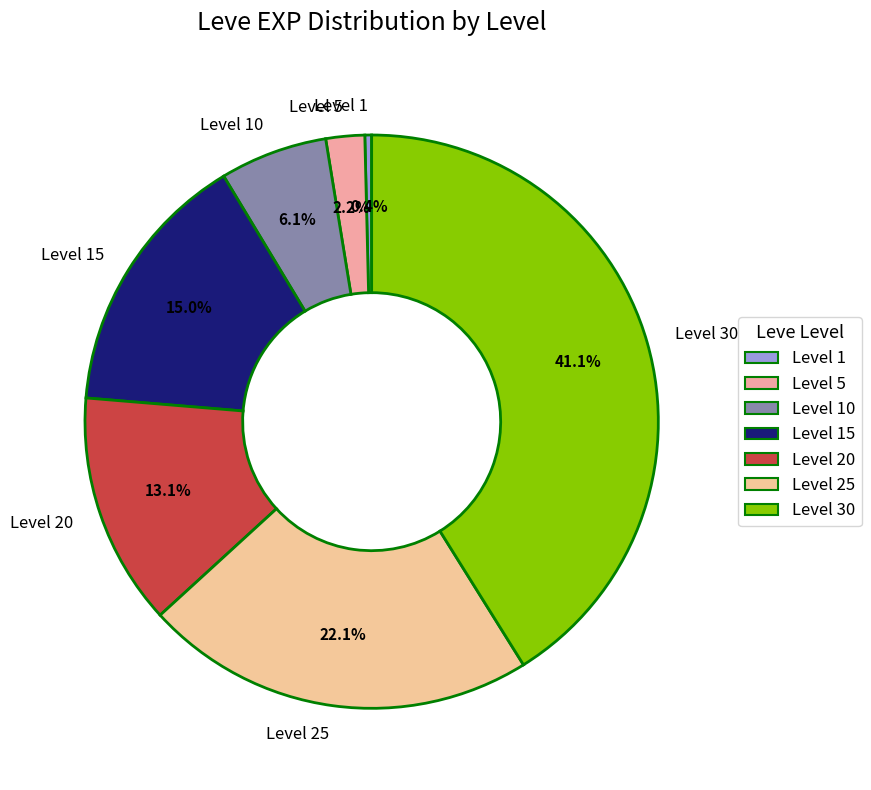

Rank the categories by value from highest to lowest.

Level 30, Level 25, Level 15, Level 20, Level 10, Level 5, Level 1